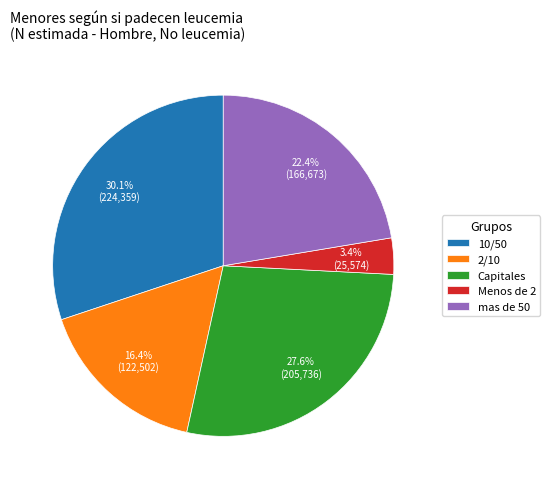

Does any single category account for the majority?

No